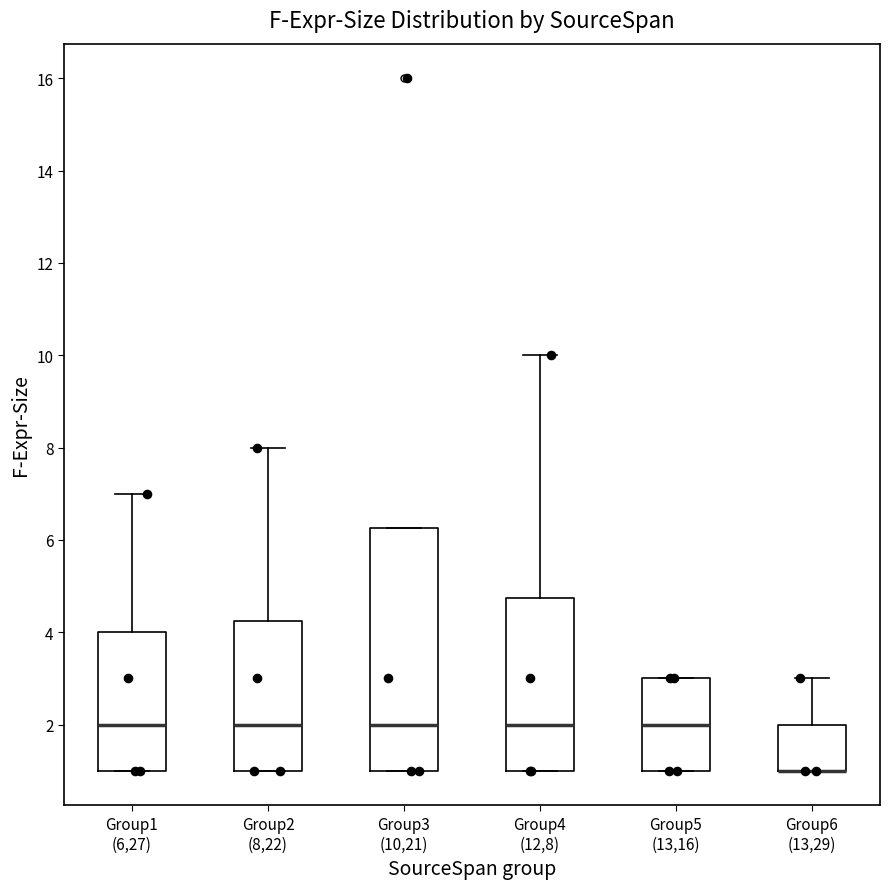

Reading left to right, read every box against the y-axis: the position of its median line, the range the box covers, and the ends of its whiskers. The values are not printed on the chart, so give them approximately, as read against the axis.

Group1 (6,27): median 2.0, box 1.0 to 4.0, whiskers 1.0 to 7.0
Group2 (8,22): median 2.0, box 1.0 to 4.2, whiskers 1.0 to 8.0
Group3 (10,21): median 2.0, box 1.0 to 6.2, whiskers 1.0 to 6.2
Group4 (12,8): median 2.0, box 1.0 to 4.8, whiskers 1.0 to 10.0
Group5 (13,16): median 2.0, box 1.0 to 3.0, whiskers 1.0 to 3.0
Group6 (13,29): median 1.0 (drawn on the box's lower edge), box 1.0 to 2.0, whiskers 1.0 to 3.0